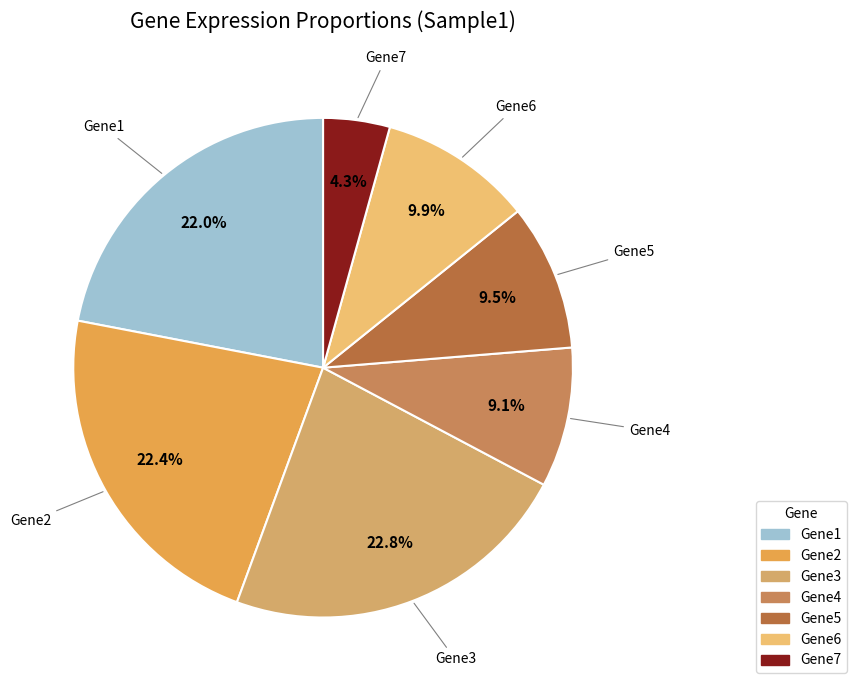

To the nearest percent, what is the combined percentage of Gene3 and Gene2?

45%